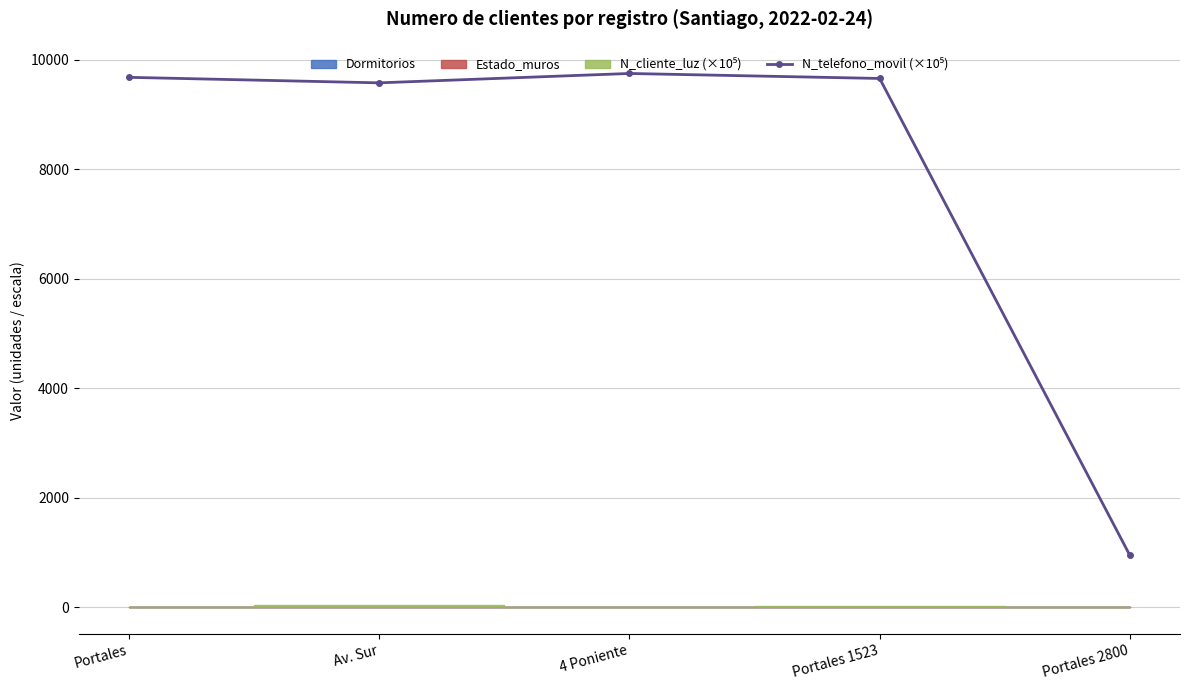

At which category does the data reach its first local valley?

Av. Sur